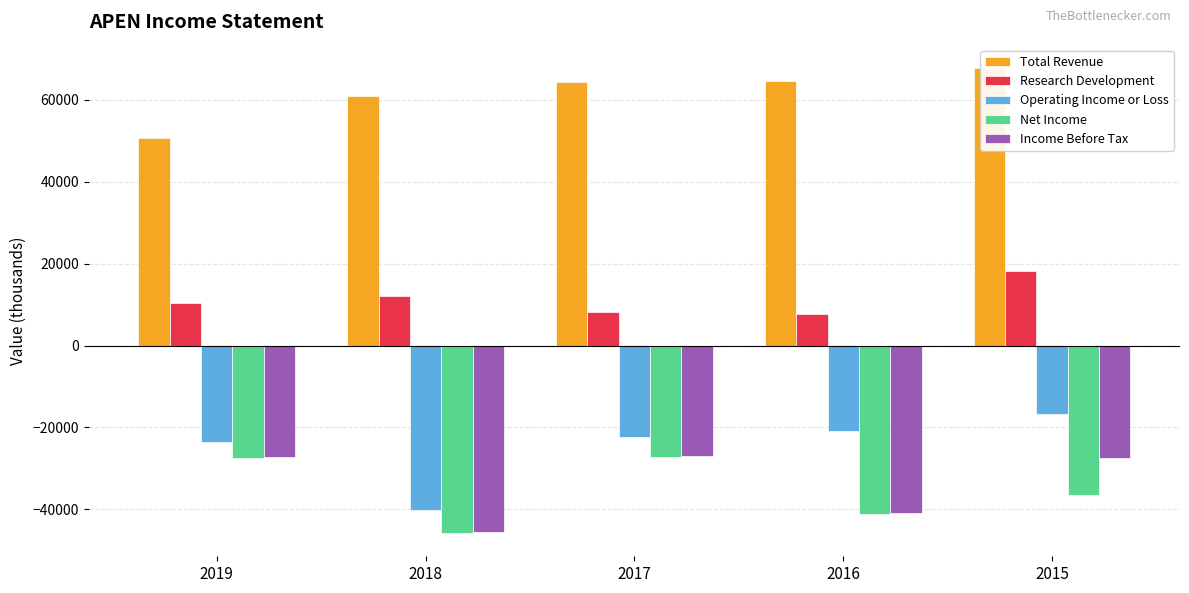

Reading left to right, what are all the values shown in this chart?

Total Revenue: 2019=50700	2018=60900	2017=64300	2016=64700	2015=67800
Research Development: 2019=10400	2018=12200	2017=8300	2016=7800	2015=18100
Operating Income or Loss: 2019=-23500	2018=-40100	2017=-22400	2016=-20800	2015=-16700
Net Income: 2019=-27400	2018=-45800	2017=-27300	2016=-41200	2015=-36400
Income Before Tax: 2019=-27200	2018=-45600	2017=-27000	2016=-40800	2015=-27400